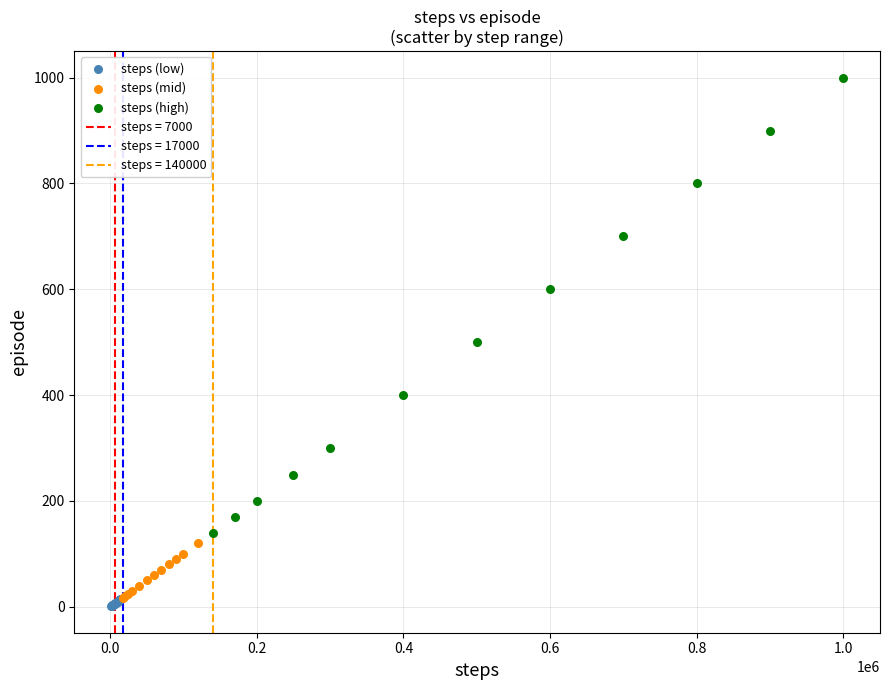

Which series contains the highest Y value?

steps (high)